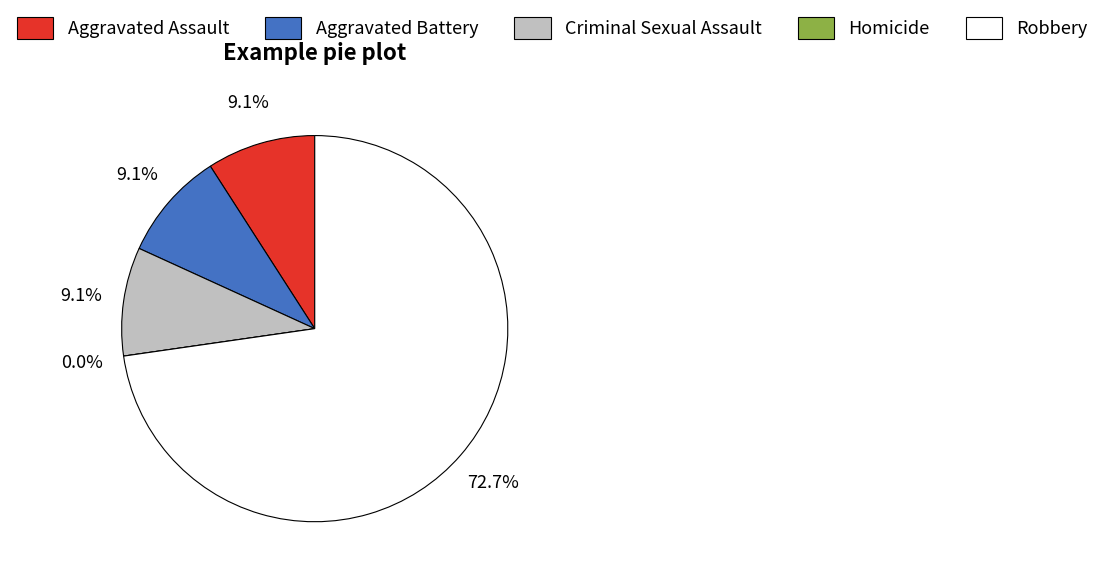

What is the smallest slice in the pie chart?

Homicide